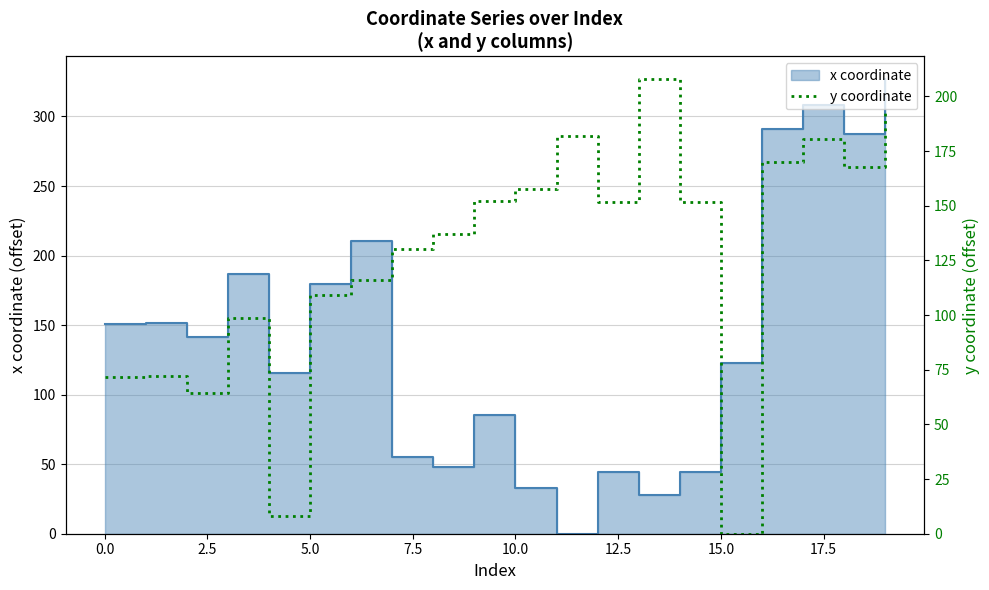

Is it true that the value at 0.0 is 37.7?

False